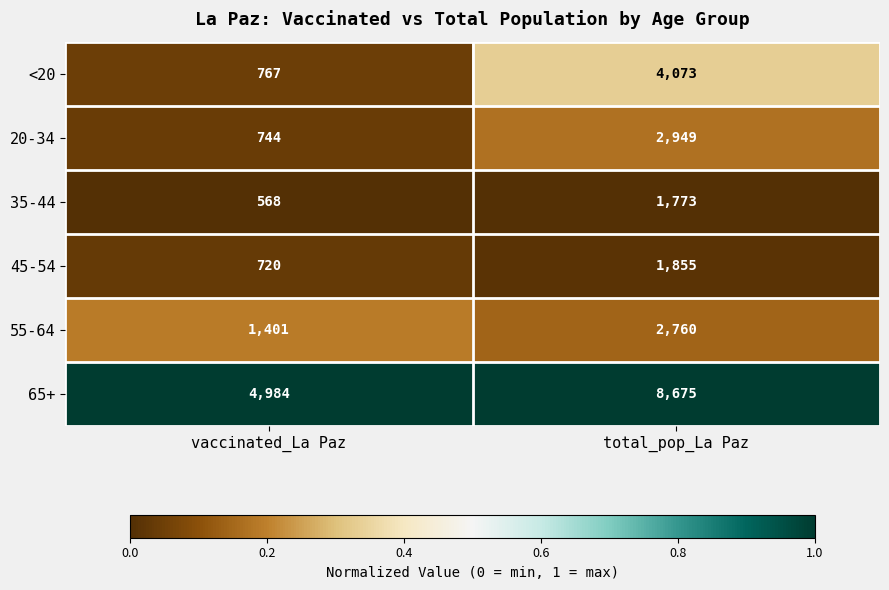

What is the lowest value of the 20-34 series?

744